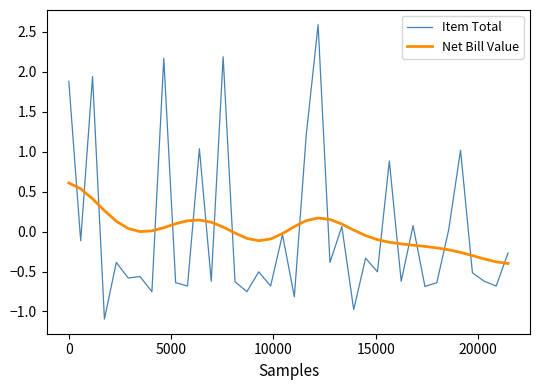

What is the minimum value shown in the chart?

-1.1